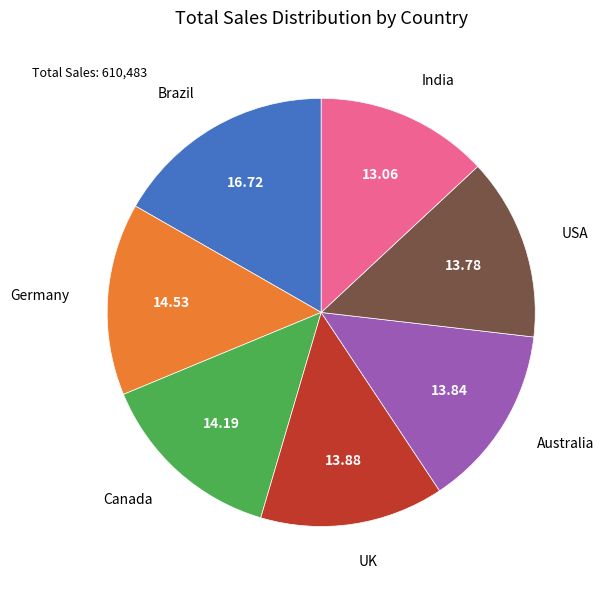

Does any single category account for the majority?

No